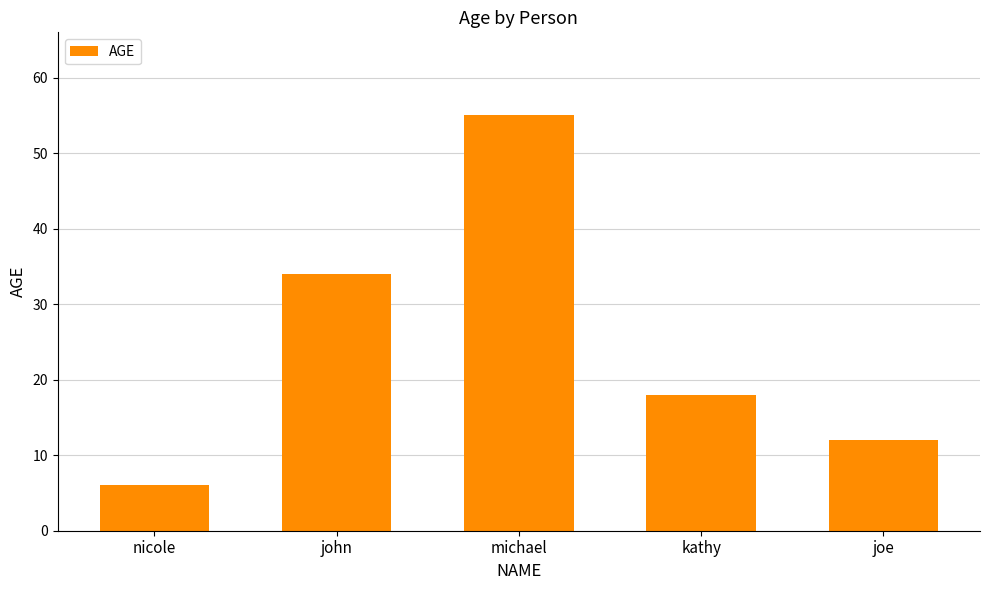

Rank the categories by value from highest to lowest.

michael, john, kathy, joe, nicole